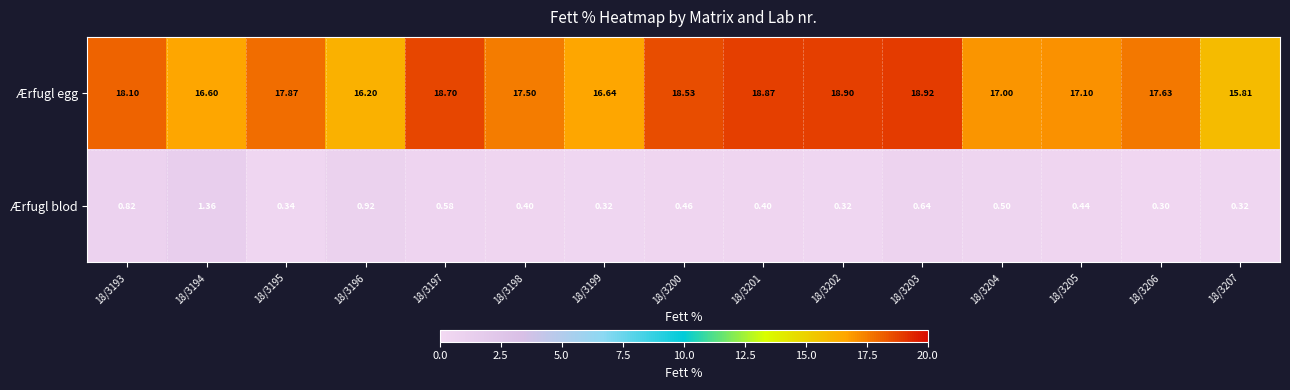

At how many categories does at least one series exceed 9?

15